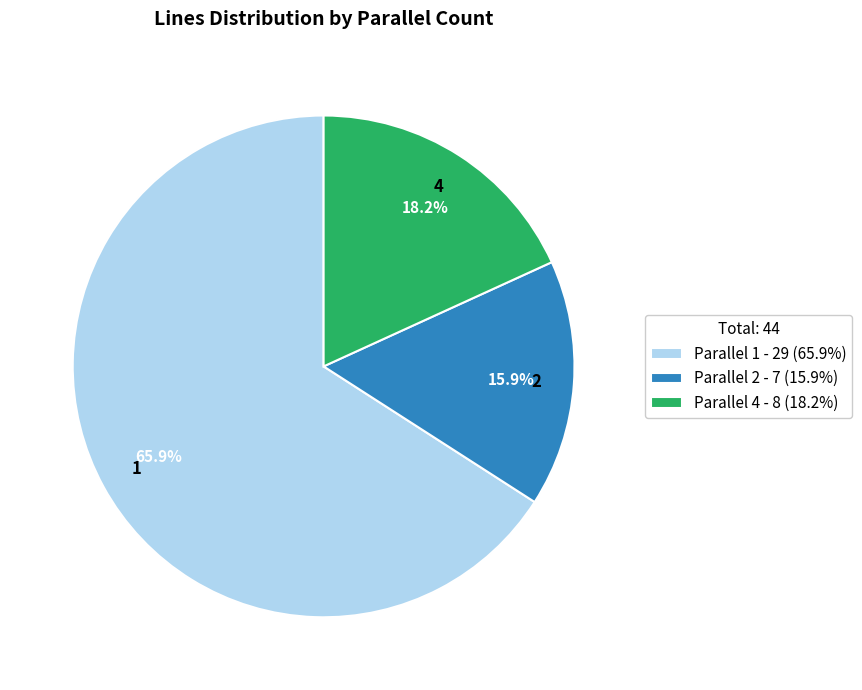

Do Parallel 1 - 29 (65.9%) and Parallel 4 - 8 (18.2%) together represent more than half of the pie?

Yes